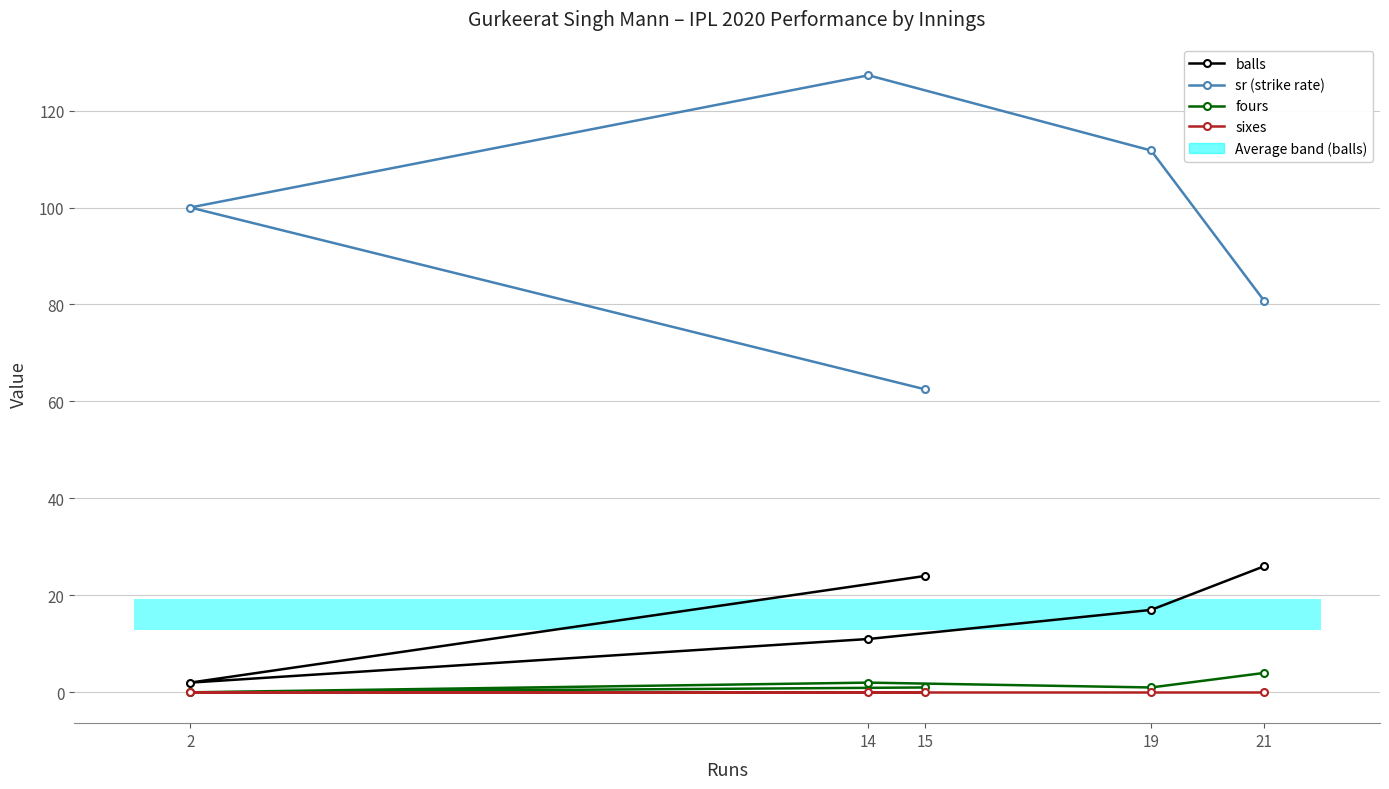

How many series are shown in this chart?

4